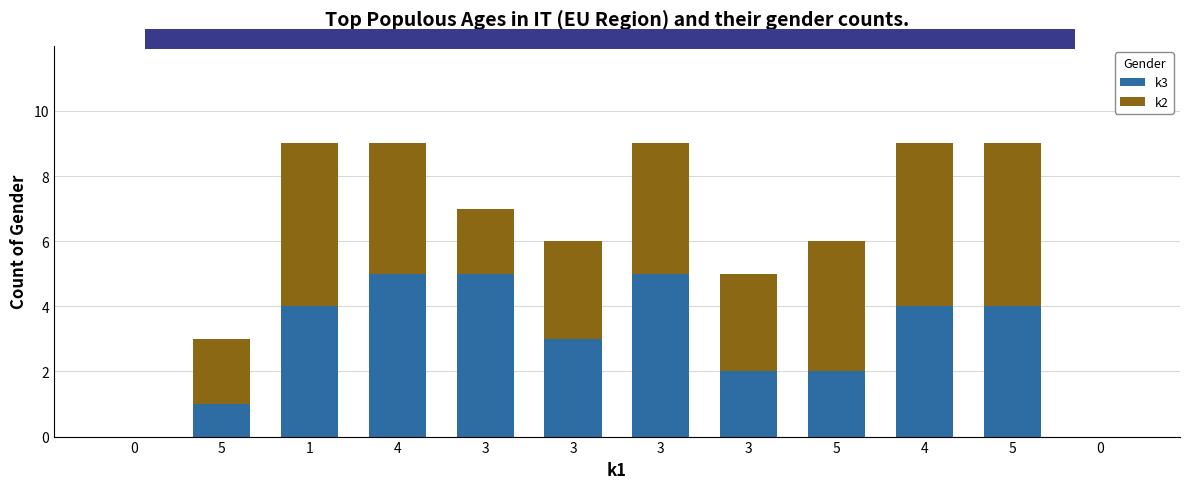

What is the sum of the k2 values at 4 and 4?

9